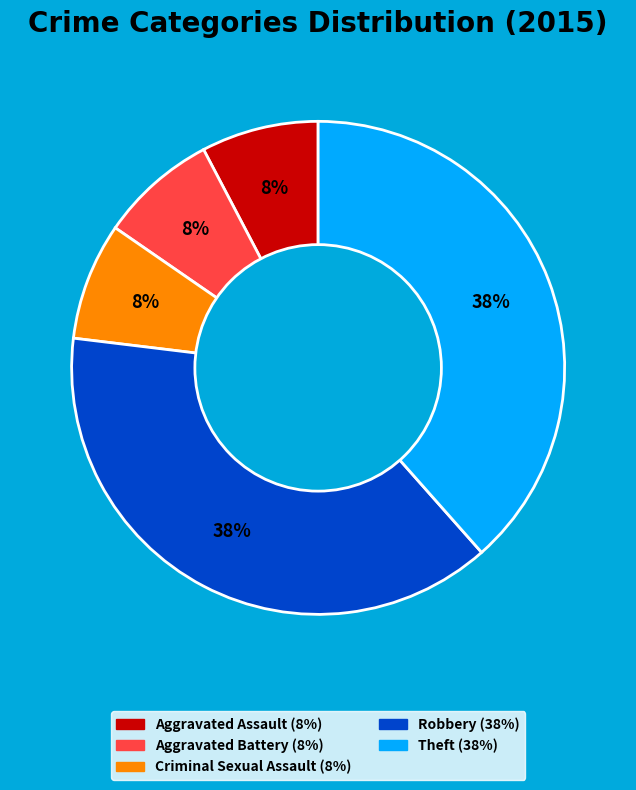

Between Robbery and Aggravated Assault, which is larger?

Robbery